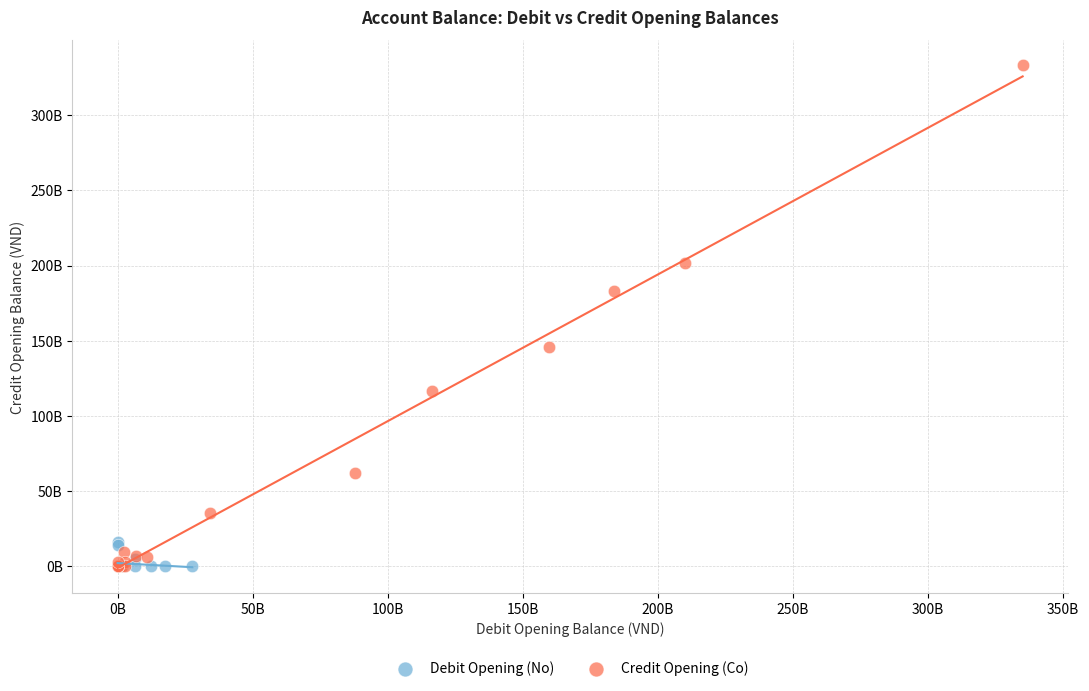

Which series reaches the maximum Y coordinate?

Credit Opening (Co)